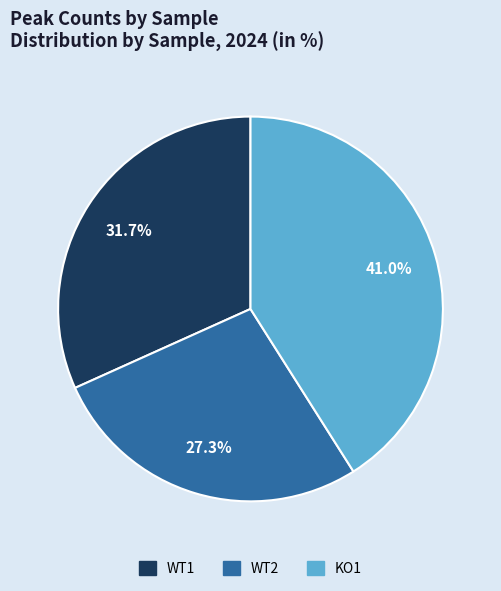

What percentage is NOT represented by KO1?

59.0%